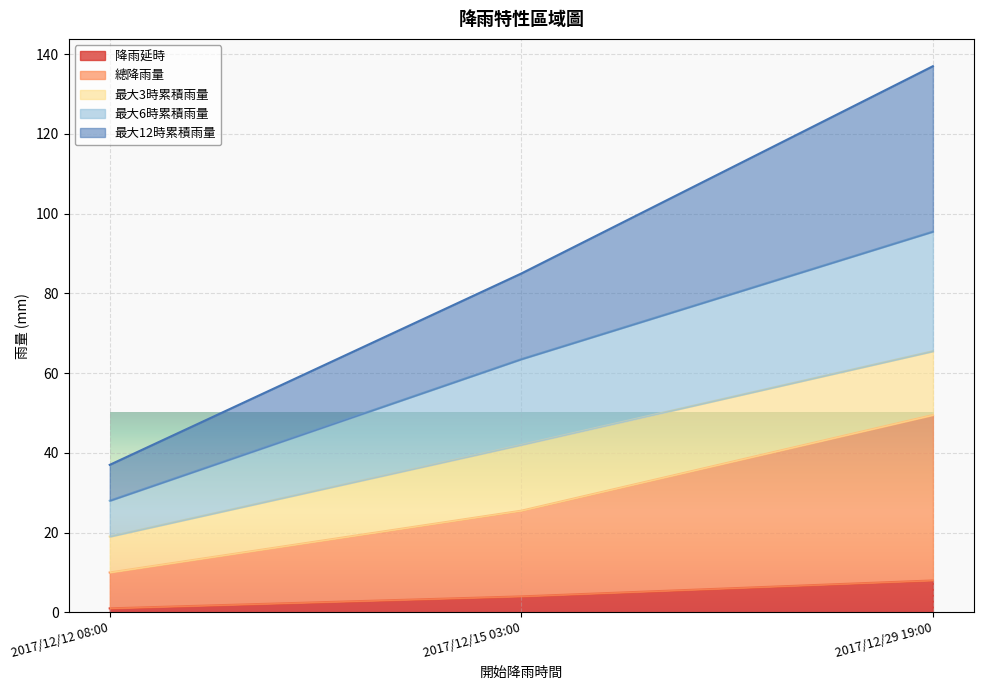

Which category has the highest value in the 降雨延時 series?

2017/12/29 19:00